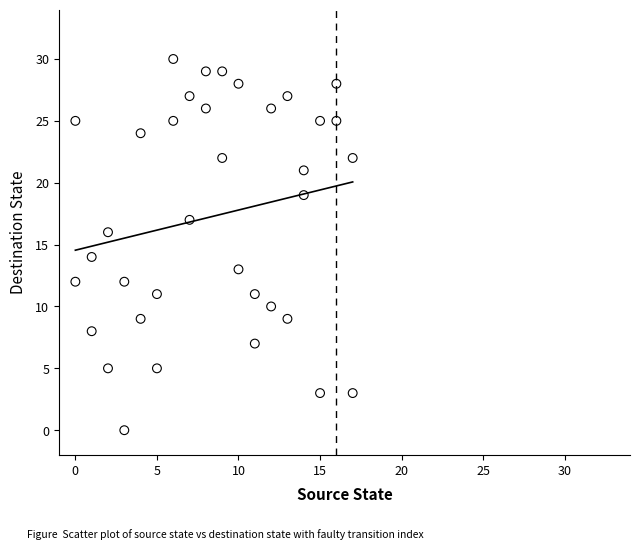

What is the range of X values (max minus min)?

17